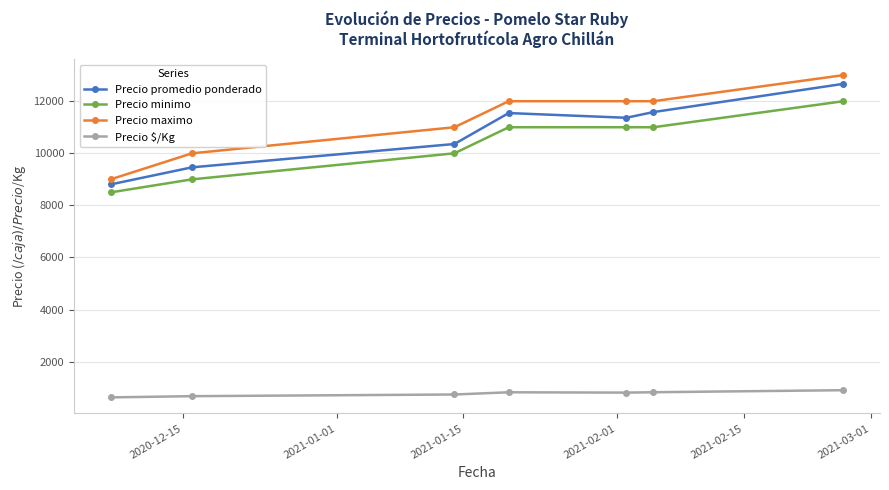

At how many categories does at least one series exceed 10657?

5